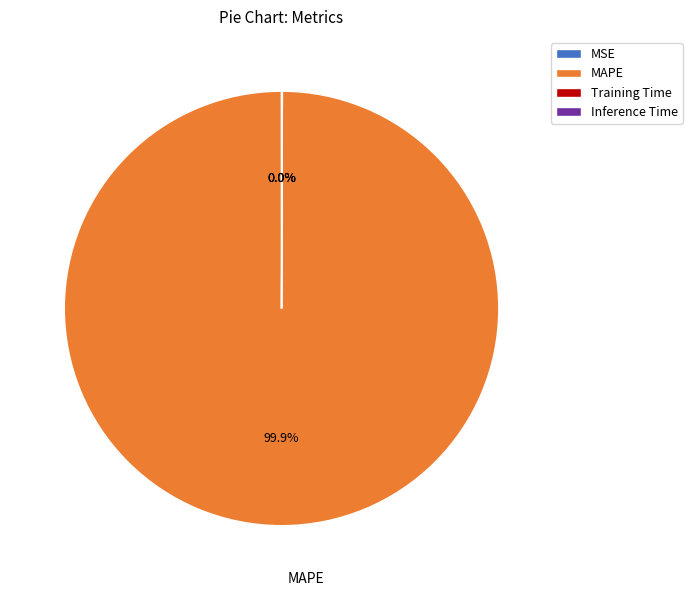

What is the majority slice?

MAPE